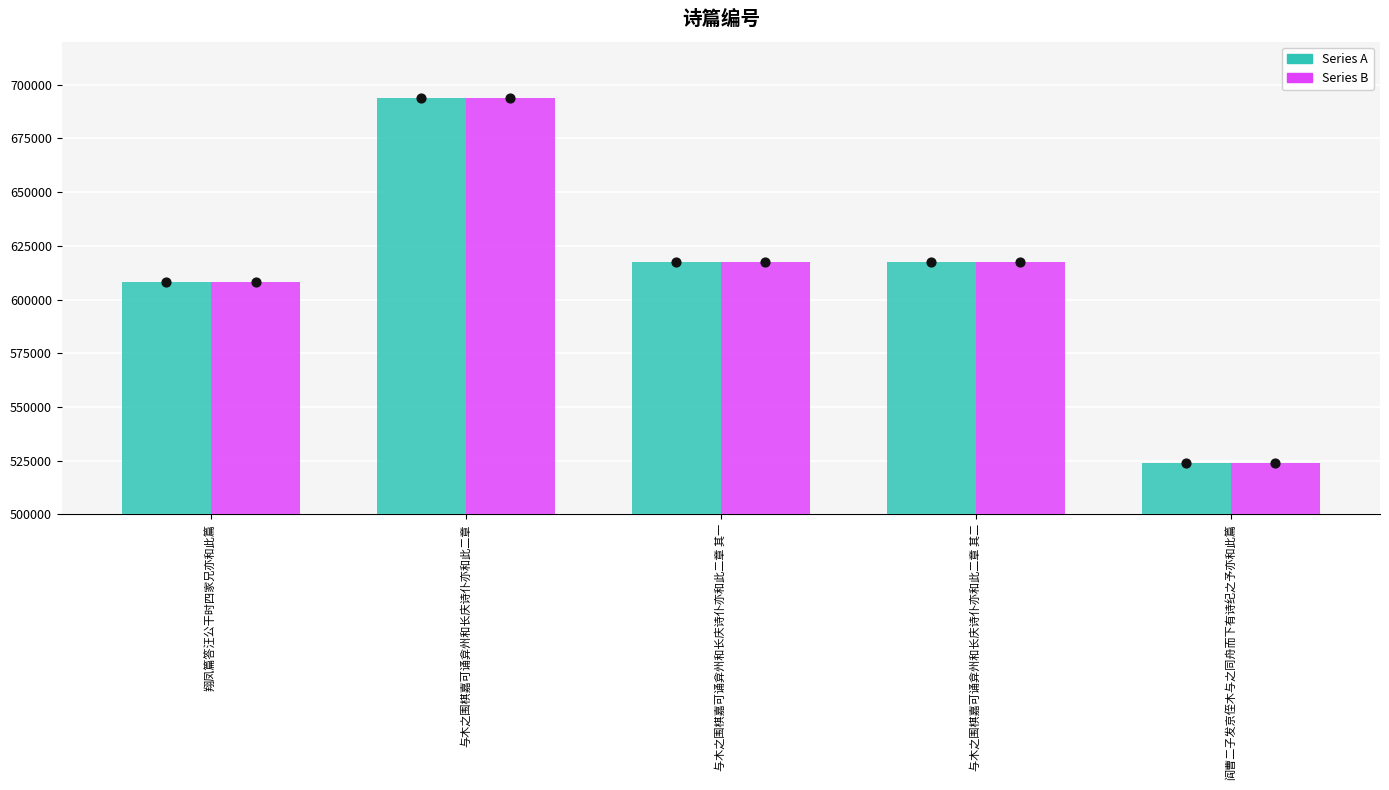

What are all the series names shown in the legend?

Series A, Series B